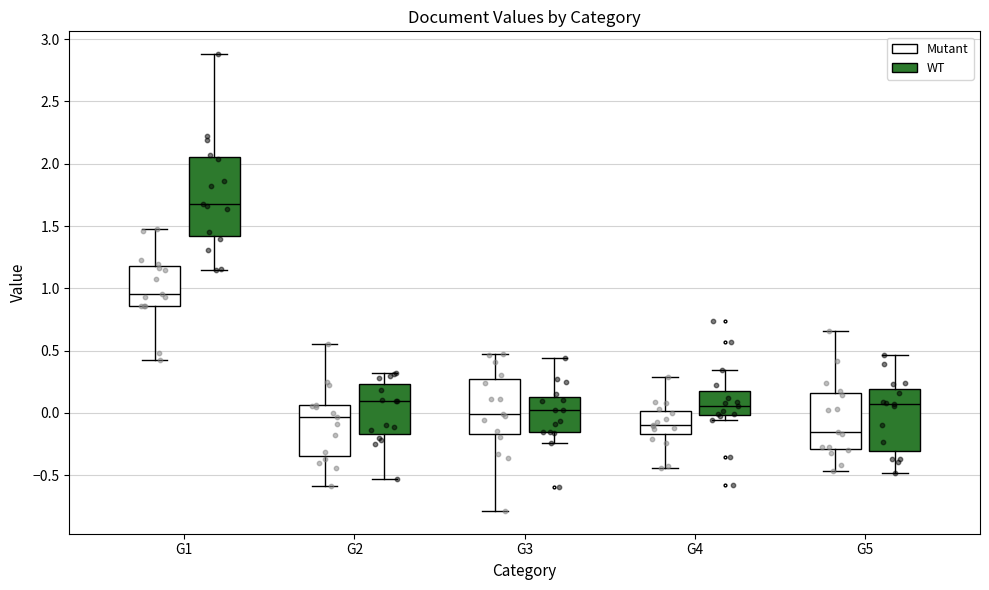

Comparing the boxes themselves (not the whiskers), which one is the tallest?

G1 (WT)